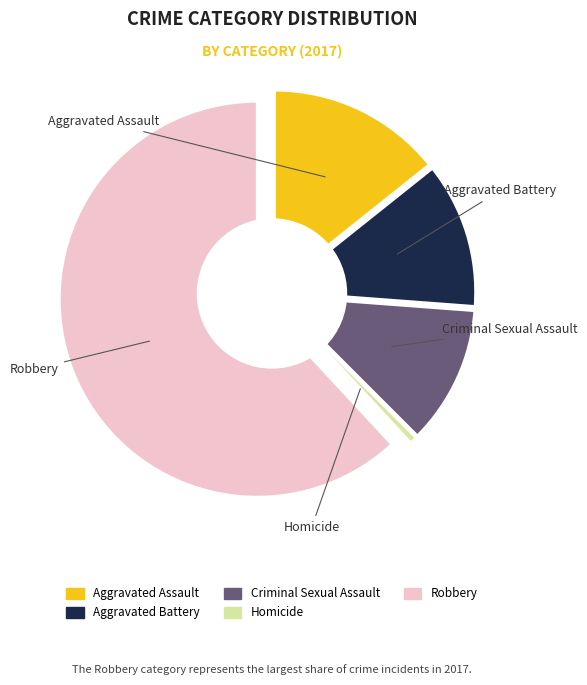

Which slice is the largest?

Robbery